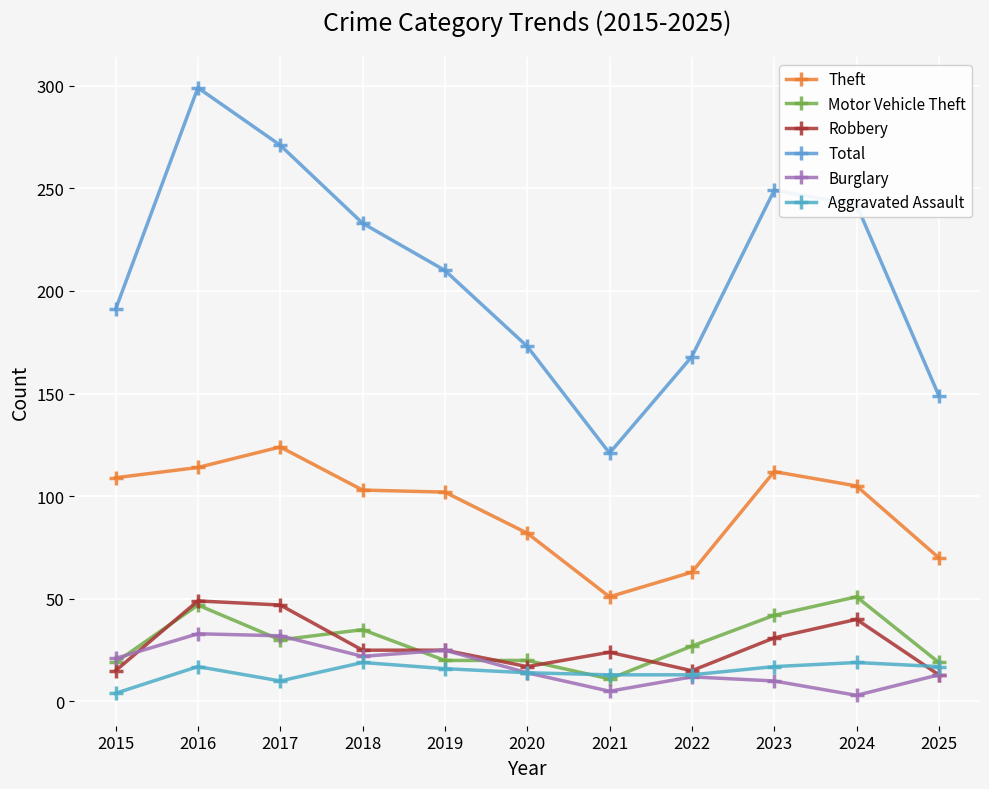

Count the number of data series in this chart.

6